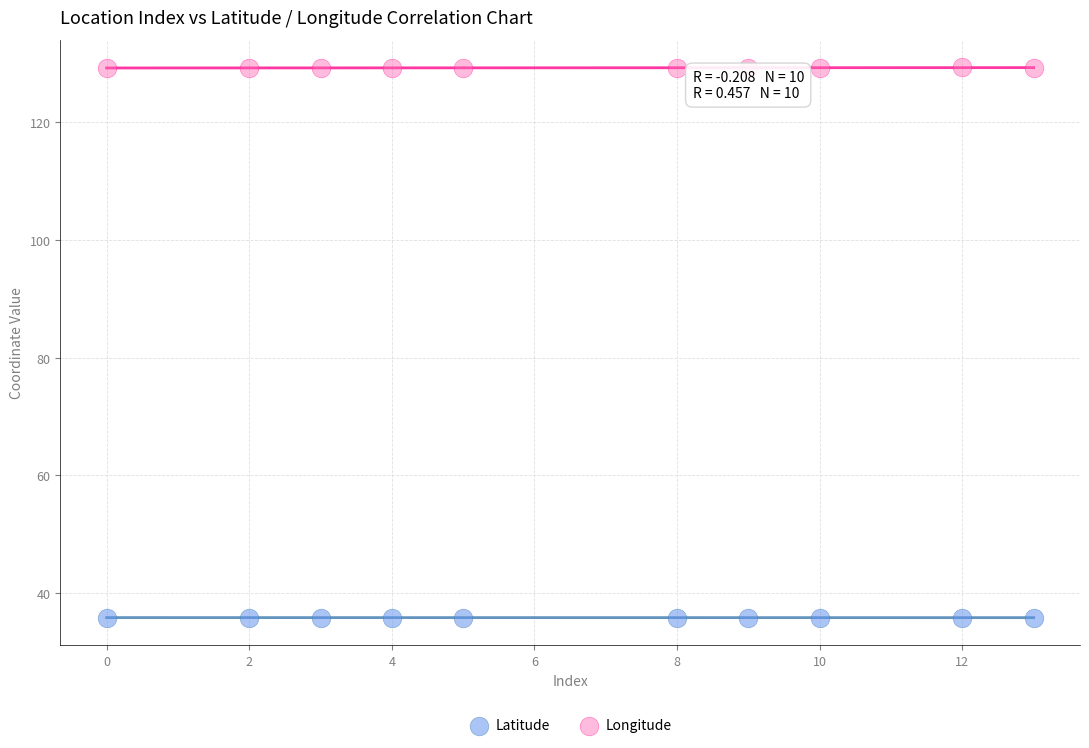

Which series has the largest Y range (max minus min)?

Longitude